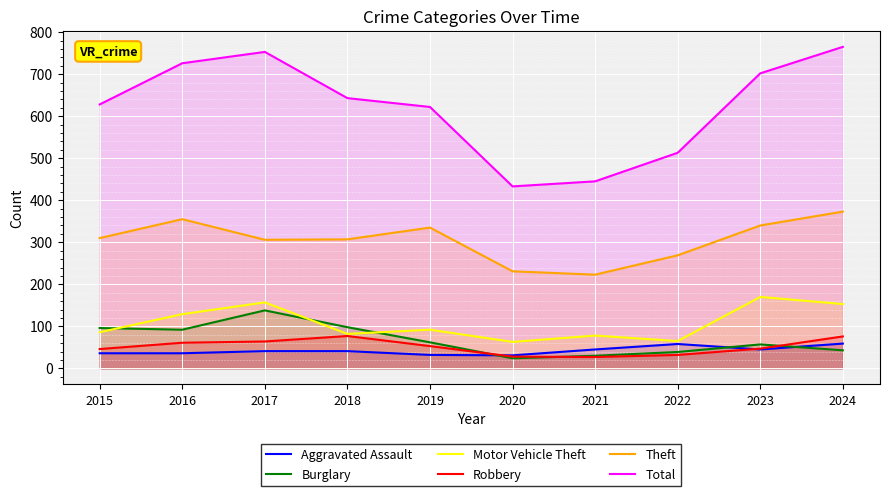

How many data points in Motor Vehicle Theft are less than 92?

5